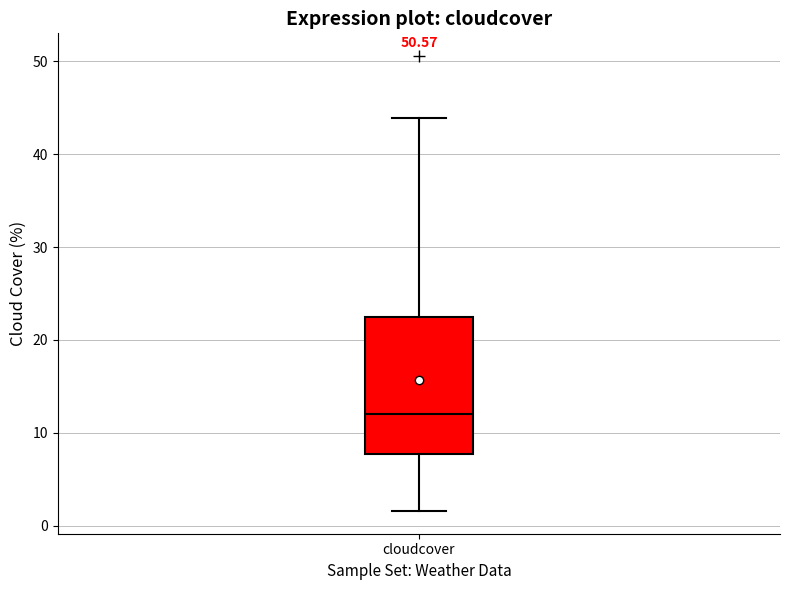

Read this box plot against the y-axis: the position of the median line, the range covered by the box, and the ends of both whiskers. The values are not printed on the chart, so give them approximately, as read against the axis.

median 12, box 8 to 22, whiskers 2 to 44